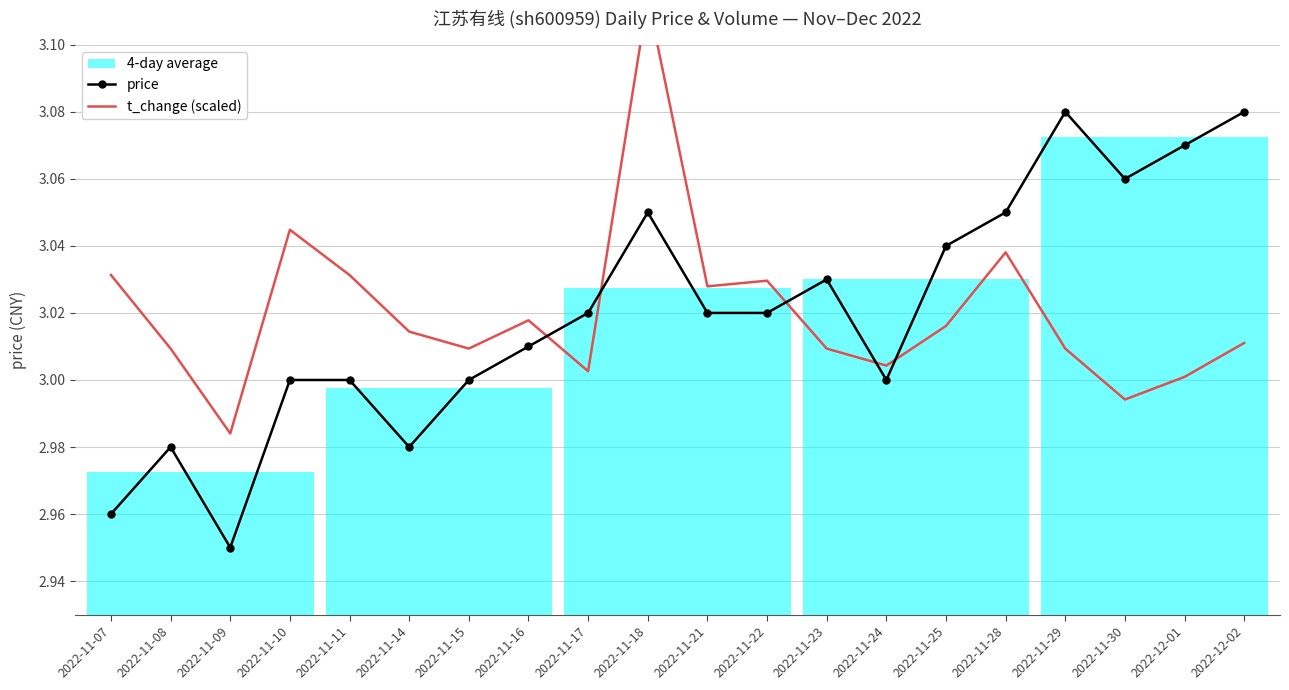

At how many categories does at least one series exceed 2?

20